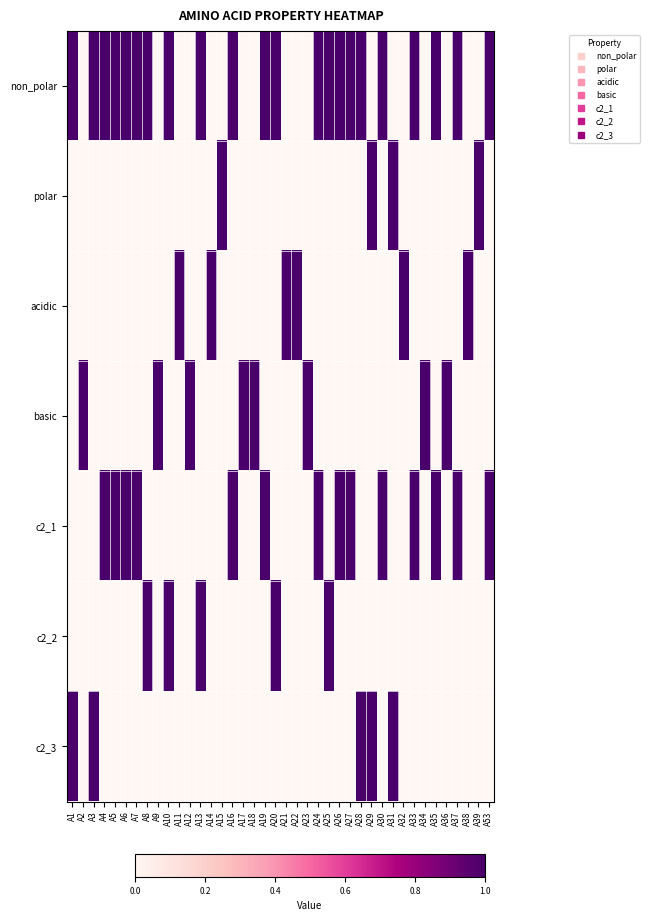

Reading left to right, list all the values displayed in this chart.

non_polar: A1=1	A2=0	A3=1	A4=1	A5=1	A6=1	A7=1	A8=1	A9=0	A10=1	A11=0	A12=0	A13=1	A14=0	A15=0	A16=1	A17=0	A18=0	A19=1	A20=1	A21=0	A22=0	A23=0	A24=1	A25=1	A26=1	A27=1	A28=1	A29=0	A30=1	A31=0	A32=0	A33=1	A34=0	A35=1	A36=0	A37=1	A38=0	A39=0	A53=1
polar: A1=0	A2=0	A3=0	A4=0	A5=0	A6=0	A7=0	A8=0	A9=0	A10=0	A11=0	A12=0	A13=0	A14=0	A15=1	A16=0	A17=0	A18=0	A19=0	A20=0	A21=0	A22=0	A23=0	A24=0	A25=0	A26=0	A27=0	A28=0	A29=1	A30=0	A31=1	A32=0	A33=0	A34=0	A35=0	A36=0	A37=0	A38=0	A39=1	A53=0
acidic: A1=0	A2=0	A3=0	A4=0	A5=0	A6=0	A7=0	A8=0	A9=0	A10=0	A11=1	A12=0	A13=0	A14=1	A15=0	A16=0	A17=0	A18=0	A19=0	A20=0	A21=1	A22=1	A23=0	A24=0	A25=0	A26=0	A27=0	A28=0	A29=0	A30=0	A31=0	A32=1	A33=0	A34=0	A35=0	A36=0	A37=0	A38=1	A39=0	A53=0
basic: A1=0	A2=1	A3=0	A4=0	A5=0	A6=0	A7=0	A8=0	A9=1	A10=0	A11=0	A12=1	A13=0	A14=0	A15=0	A16=0	A17=1	A18=1	A19=0	A20=0	A21=0	A22=0	A23=1	A24=0	A25=0	A26=0	A27=0	A28=0	A29=0	A30=0	A31=0	A32=0	A33=0	A34=1	A35=0	A36=1	A37=0	A38=0	A39=0	A53=0
c2_1: A1=0	A2=0	A3=0	A4=1	A5=1	A6=1	A7=1	A8=0	A9=0	A10=0	A11=0	A12=0	A13=0	A14=0	A15=0	A16=1	A17=0	A18=0	A19=1	A20=0	A21=0	A22=0	A23=0	A24=1	A25=0	A26=1	A27=1	A28=0	A29=0	A30=1	A31=0	A32=0	A33=1	A34=0	A35=1	A36=0	A37=1	A38=0	A39=0	A53=1
c2_2: A1=0	A2=0	A3=0	A4=0	A5=0	A6=0	A7=0	A8=1	A9=0	A10=1	A11=0	A12=0	A13=1	A14=0	A15=0	A16=0	A17=0	A18=0	A19=0	A20=1	A21=0	A22=0	A23=0	A24=0	A25=1	A26=0	A27=0	A28=0	A29=0	A30=0	A31=0	A32=0	A33=0	A34=0	A35=0	A36=0	A37=0	A38=0	A39=0	A53=0
c2_3: A1=1	A2=0	A3=1	A4=0	A5=0	A6=0	A7=0	A8=0	A9=0	A10=0	A11=0	A12=0	A13=0	A14=0	A15=0	A16=0	A17=0	A18=0	A19=0	A20=0	A21=0	A22=0	A23=0	A24=0	A25=0	A26=0	A27=0	A28=1	A29=1	A30=0	A31=1	A32=0	A33=0	A34=0	A35=0	A36=0	A37=0	A38=0	A39=0	A53=0